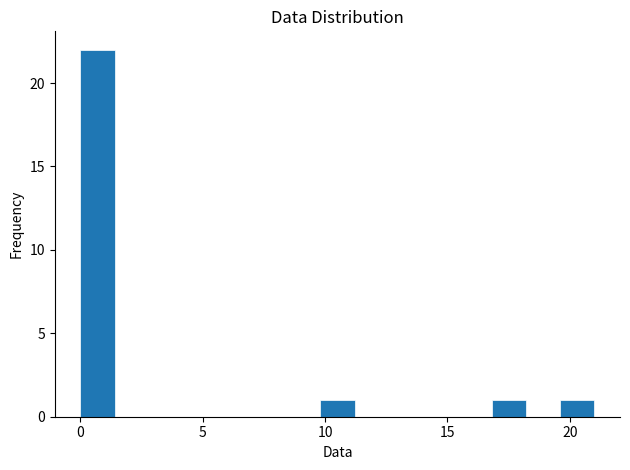

Around what value on the x-axis is the tallest bar? Give the approximate position of its centre, as read against the axis.

0.5